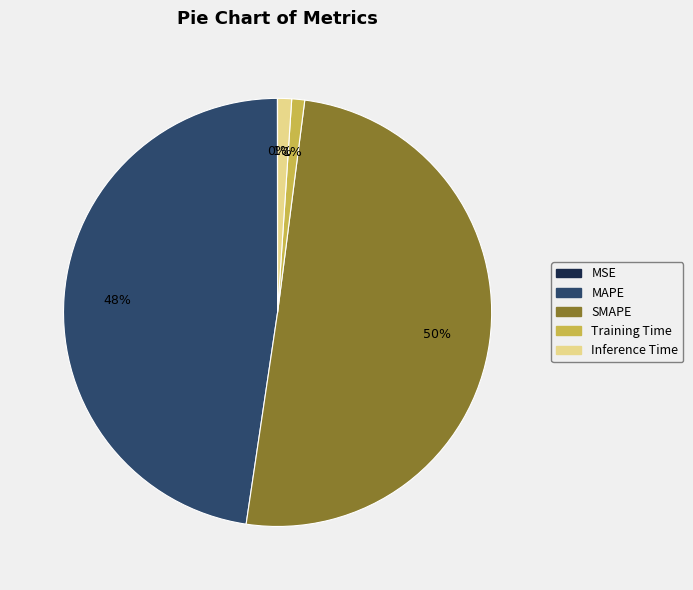

Does MAPE represent more than half of the total?

No